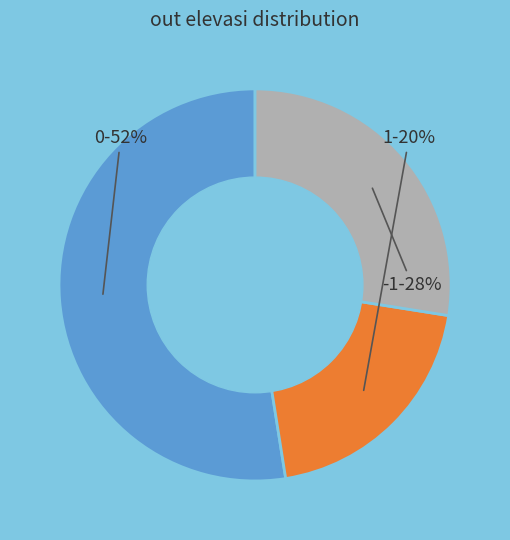

How many segments does this pie chart have?

3